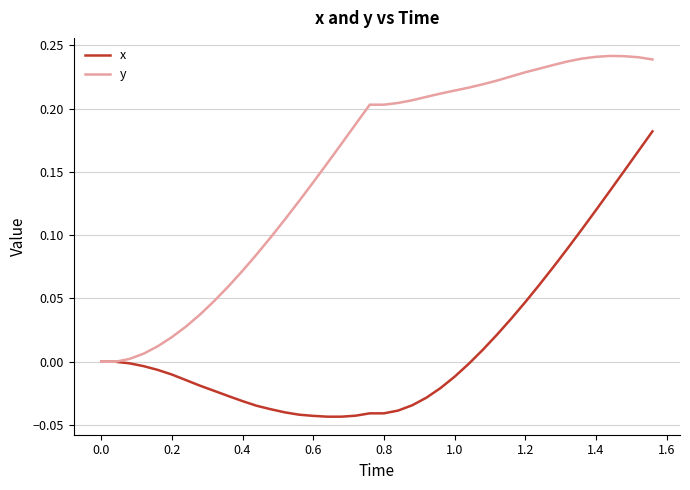

Rank the series by their average value, from highest to lowest.

y, x